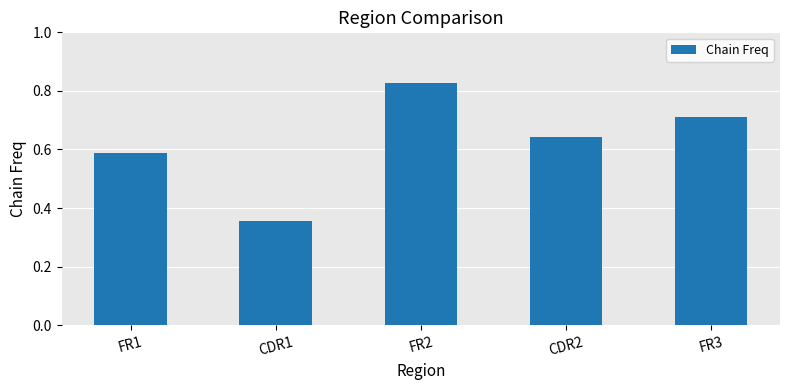

What position from the left is FR1?

1